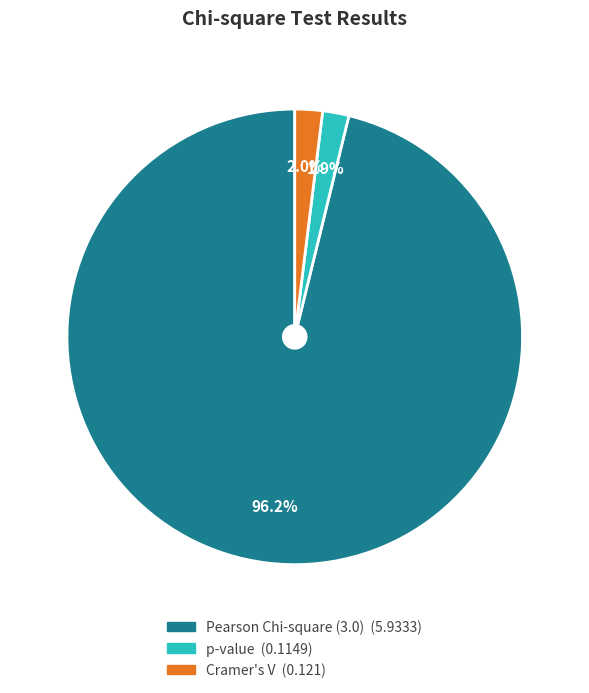

To the nearest percent, what is the difference between the largest and smallest slice percentages?

94%